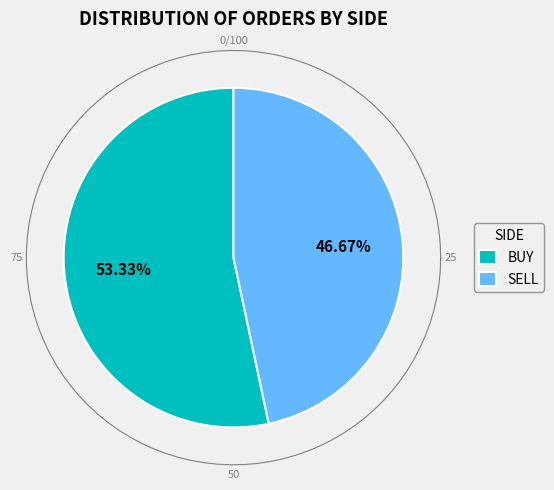

To the nearest percent, what is the combined percentage of SELL and BUY?

100%